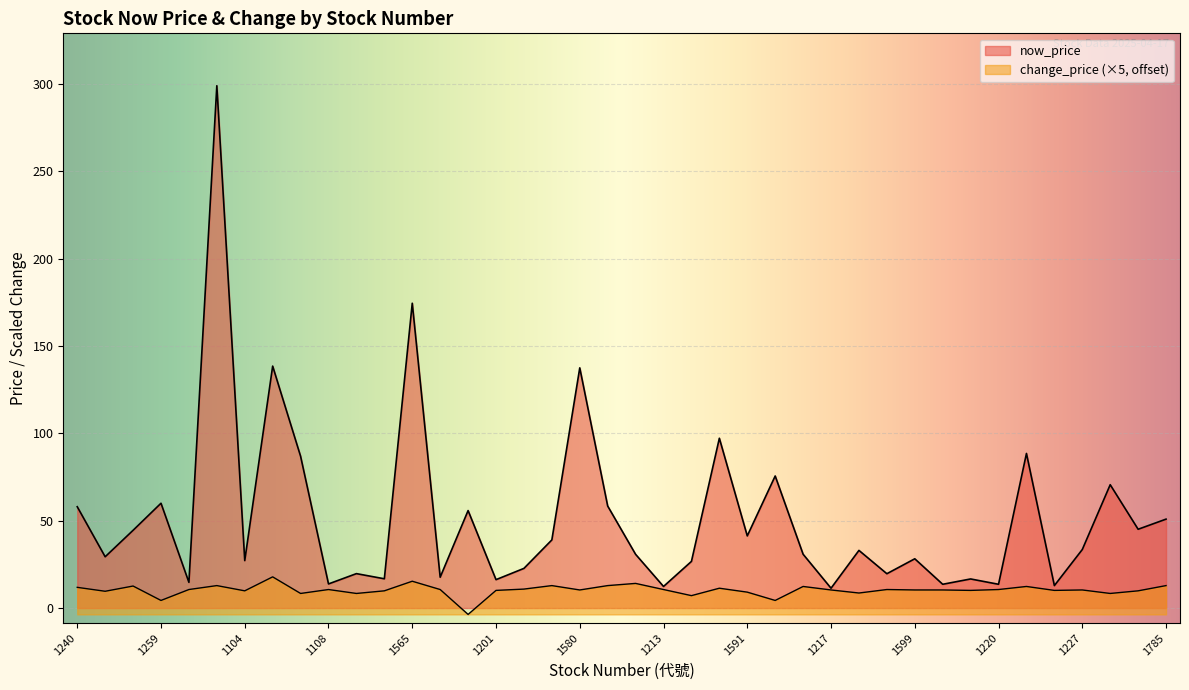

Which series has the widest spread of values?

now_price